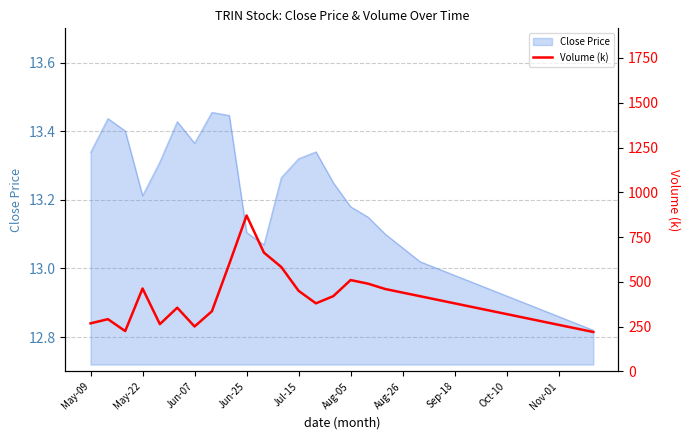

The chart shows a value of 287.6 at 16. True or false?

False